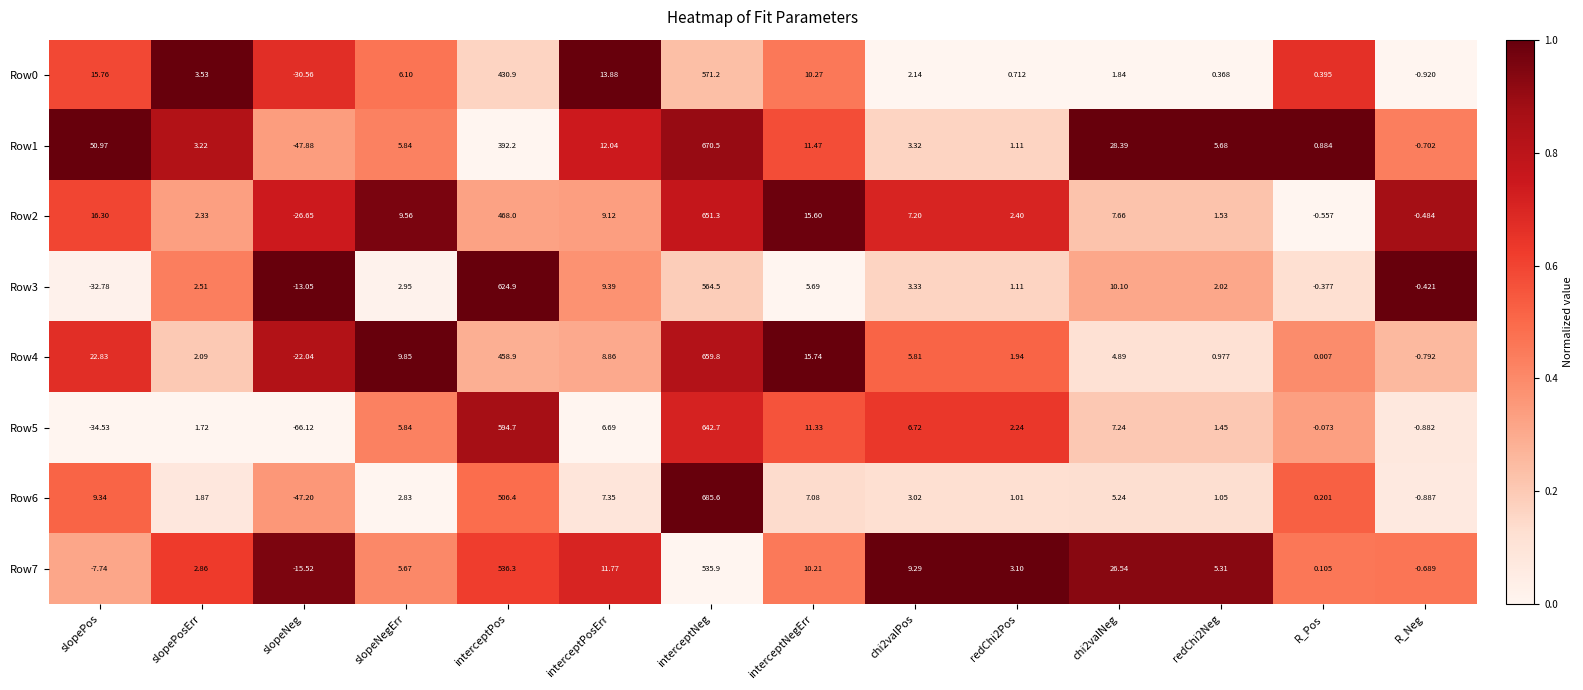

Between interceptPosErr and chi2valNeg, which series saw the biggest shift?

Row1